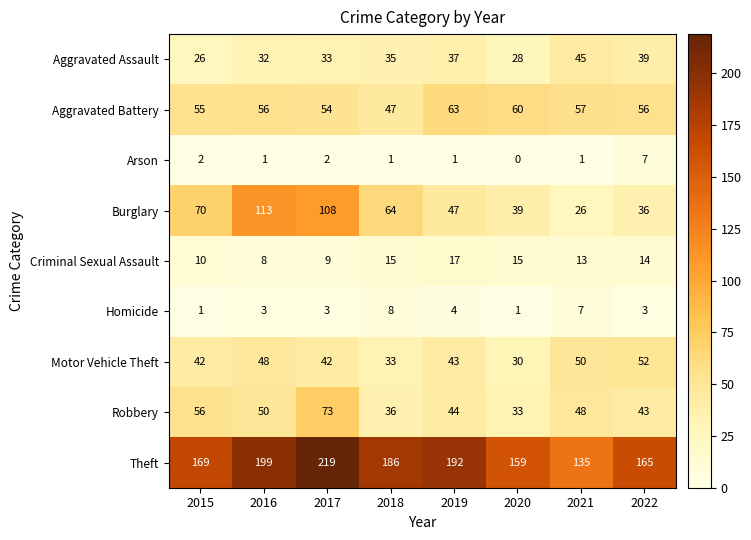

Between 2018 and 2020, which series saw the biggest shift?

Theft